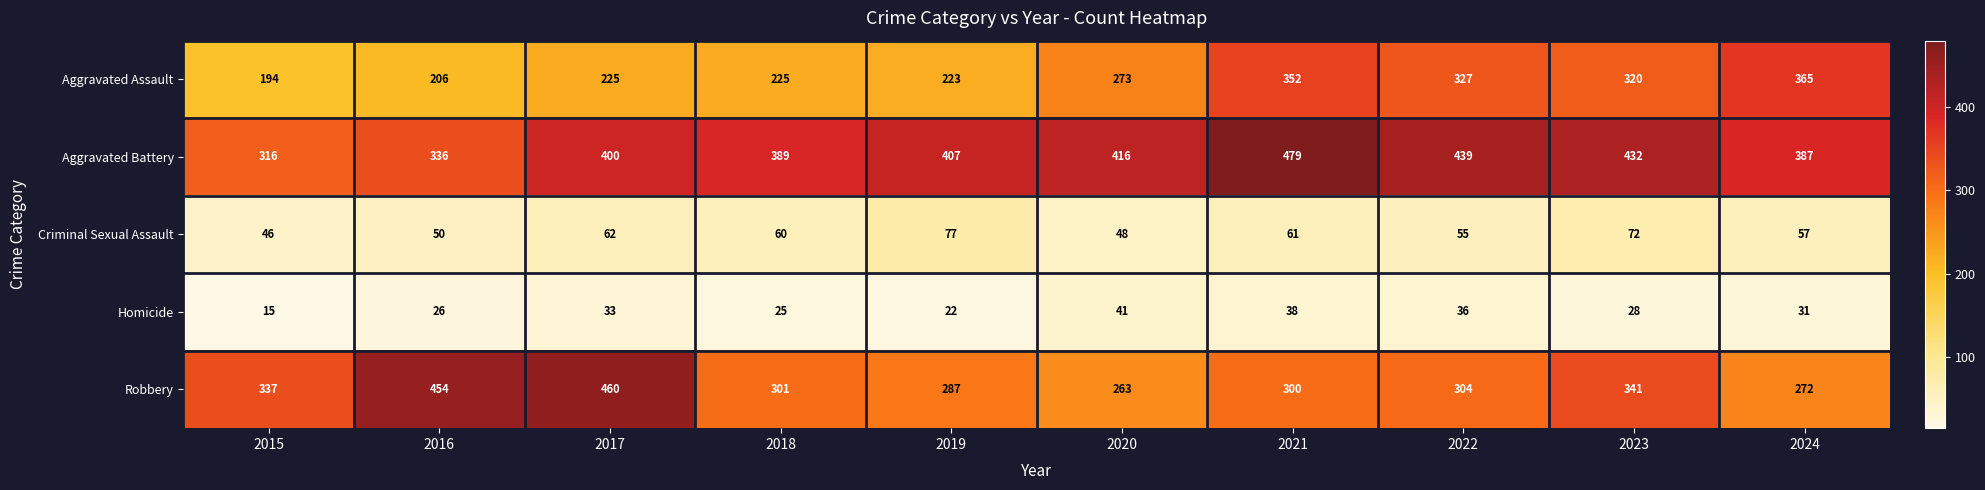

At how many categories does at least one series exceed 410?

6